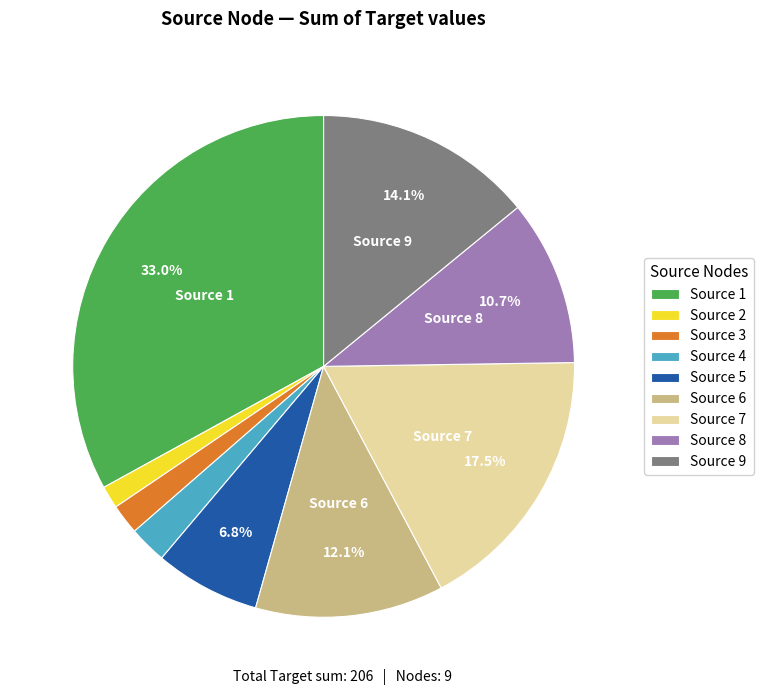

Does Source 9 represent more than half of the total?

No